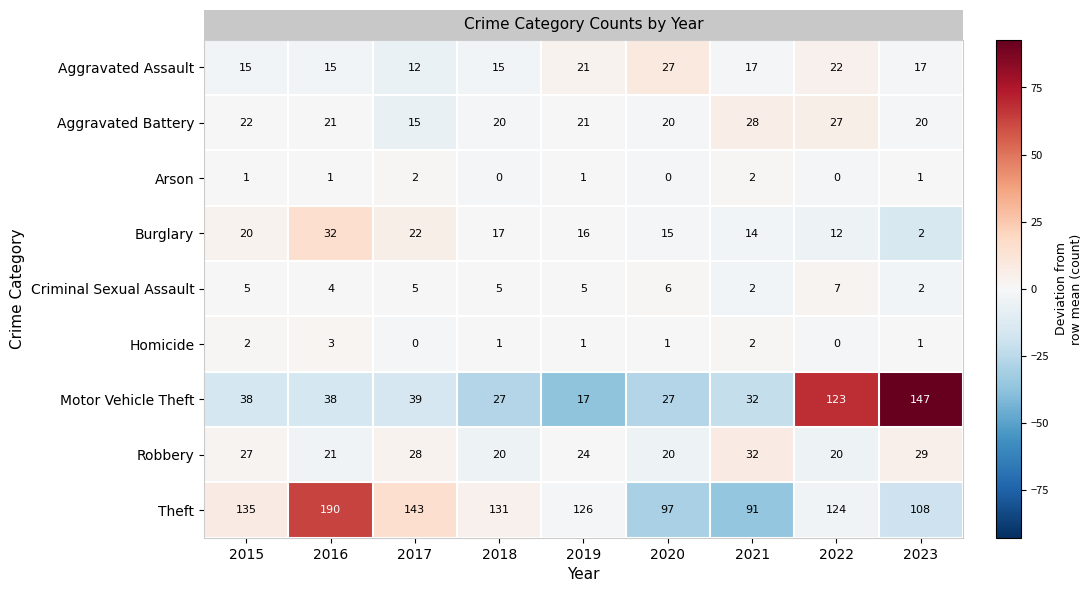

What is the total value across all series at 2016?

325